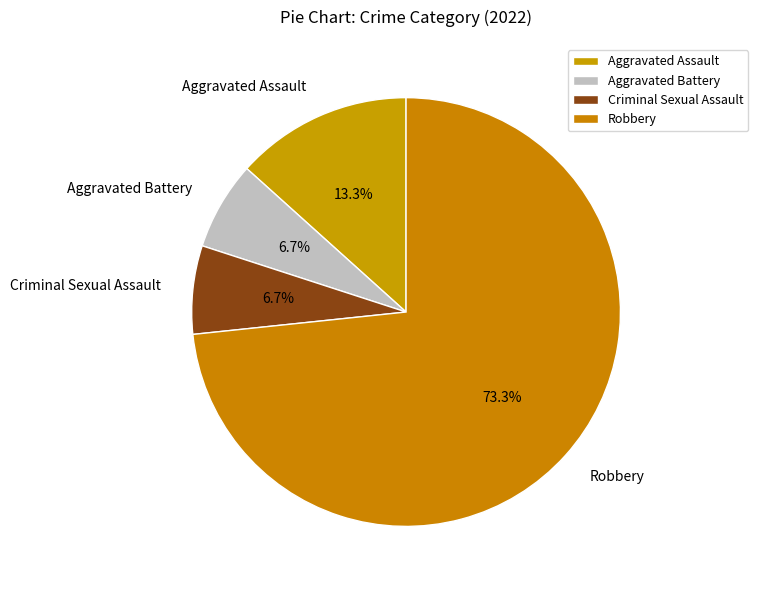

Is there any slice that represents more than half of the pie?

Yes